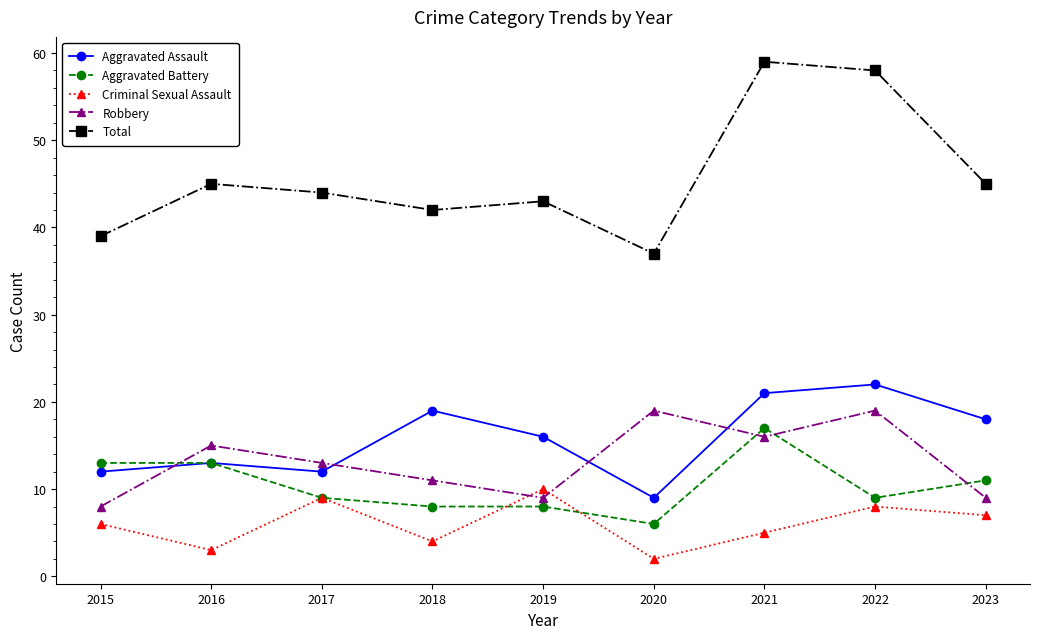

How many intersections are there between Robbery and Criminal Sexual Assault?

2